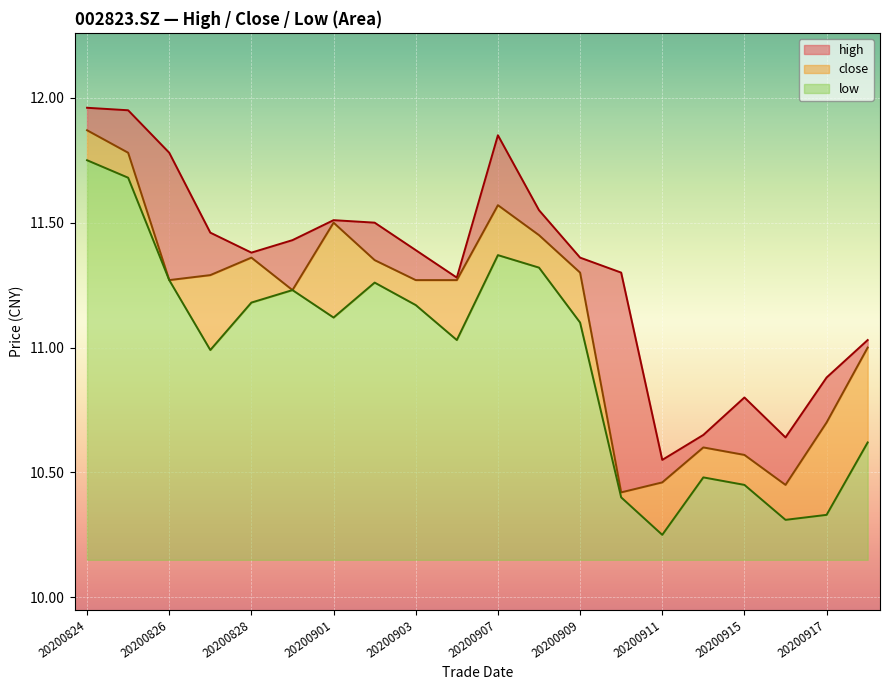

True or false: low has a value of 11.0 at 20200904.

True